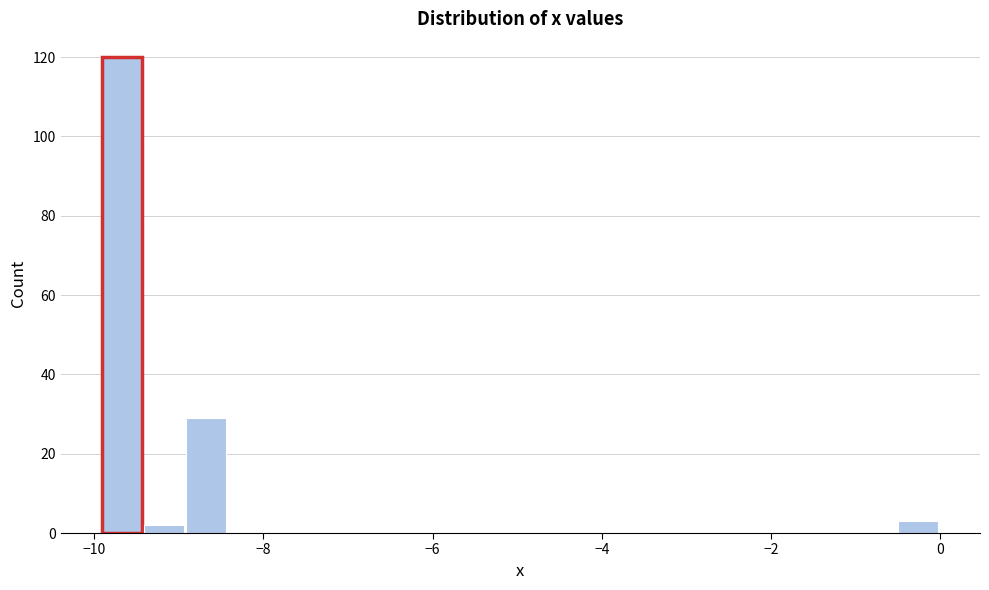

Around what value on the x-axis is the tallest bar? Give the approximate position of its centre, as read against the axis.

-9.6